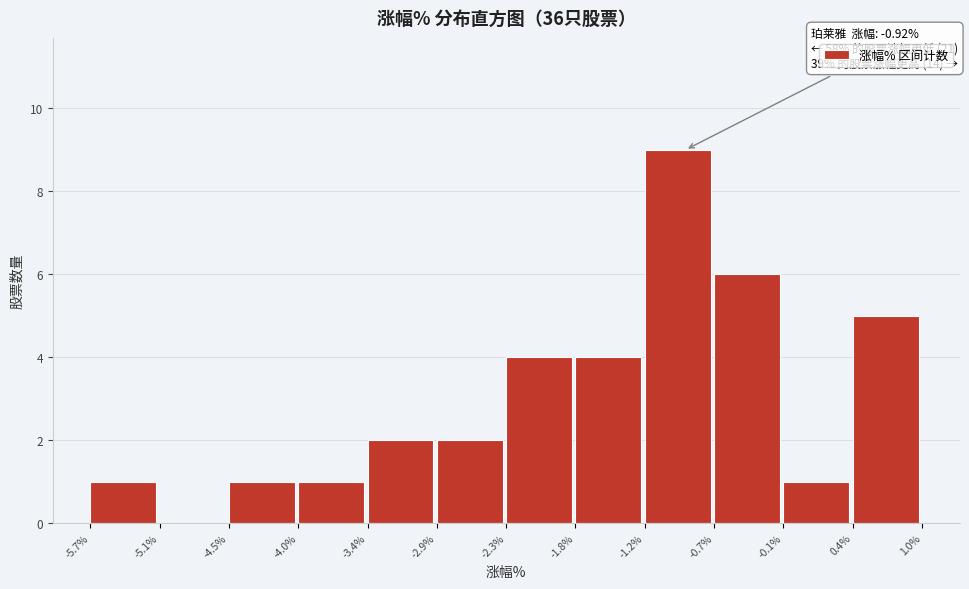

Which range on the x-axis has the tallest bar?

-1.2% to -0.7%